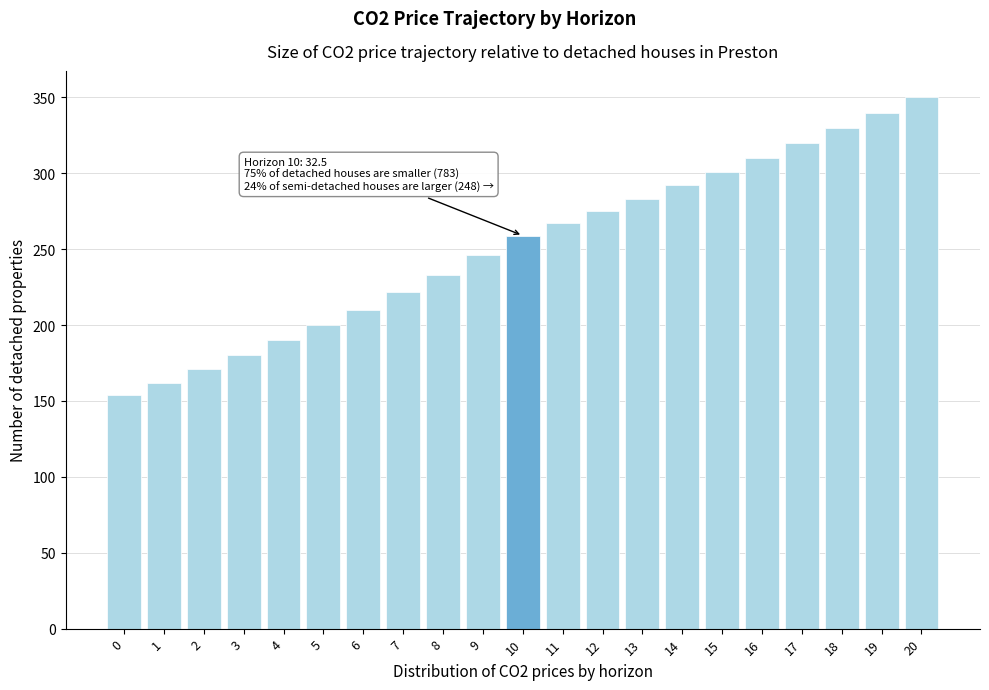

Reading left to right, transcribe all the data shown in this chart.

154	162	171	180	190	200	210	222	233	246	259	267	275	283	292	301	310	320	330	340	350